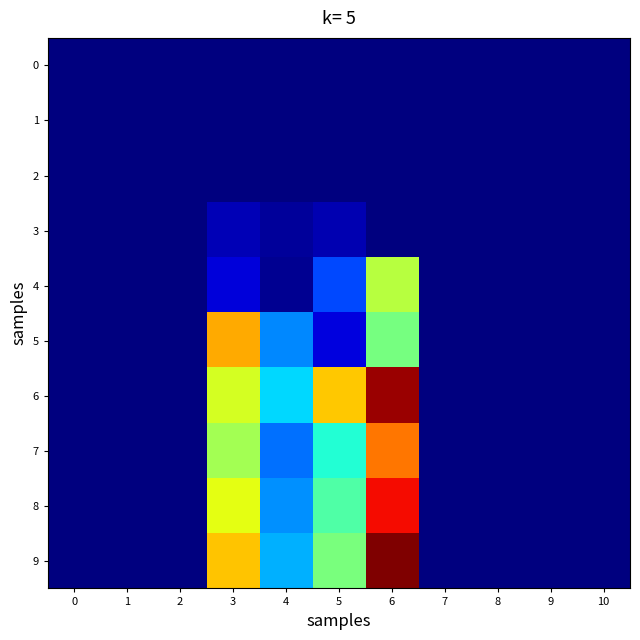

Which has a higher value, 5 or 8?

5